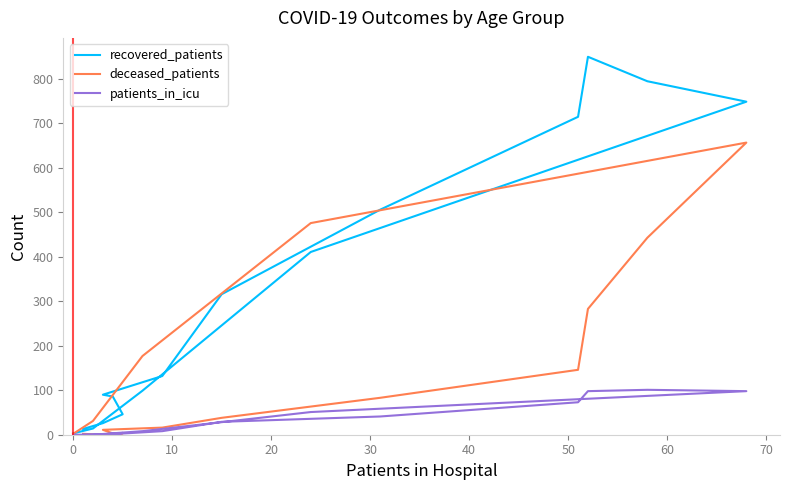

How many intersections are there between deceased_patients and recovered_patients?

2